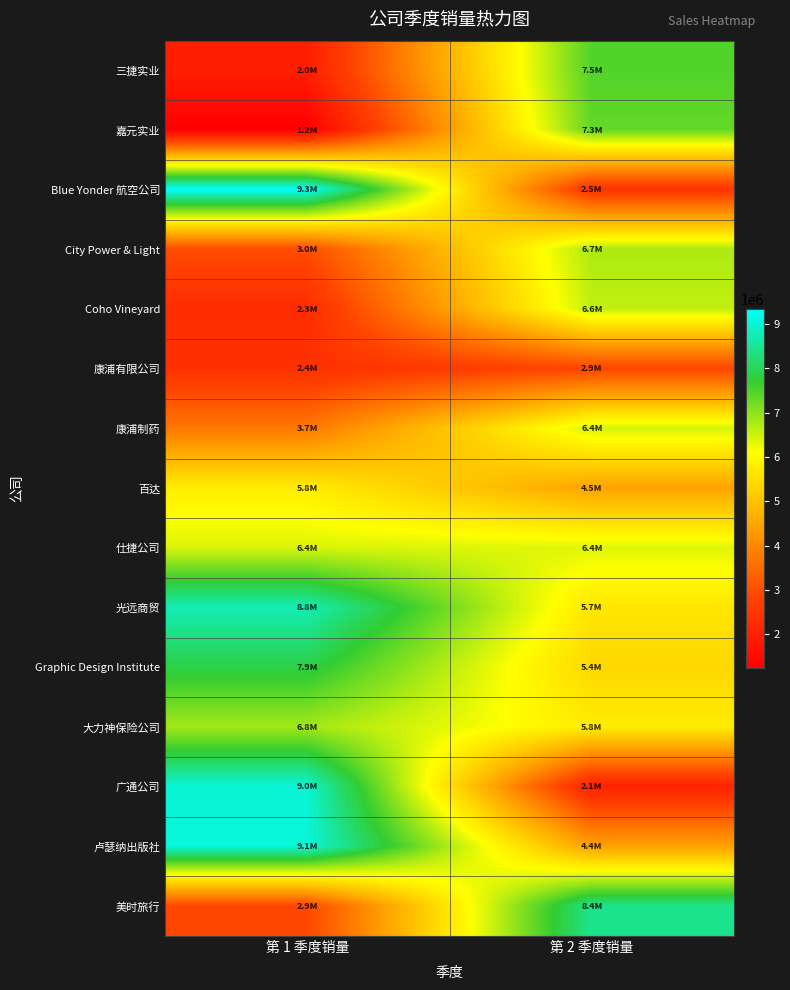

Between 第 2 季度销量 and 第 1 季度销量, which is larger?

第 2 季度销量